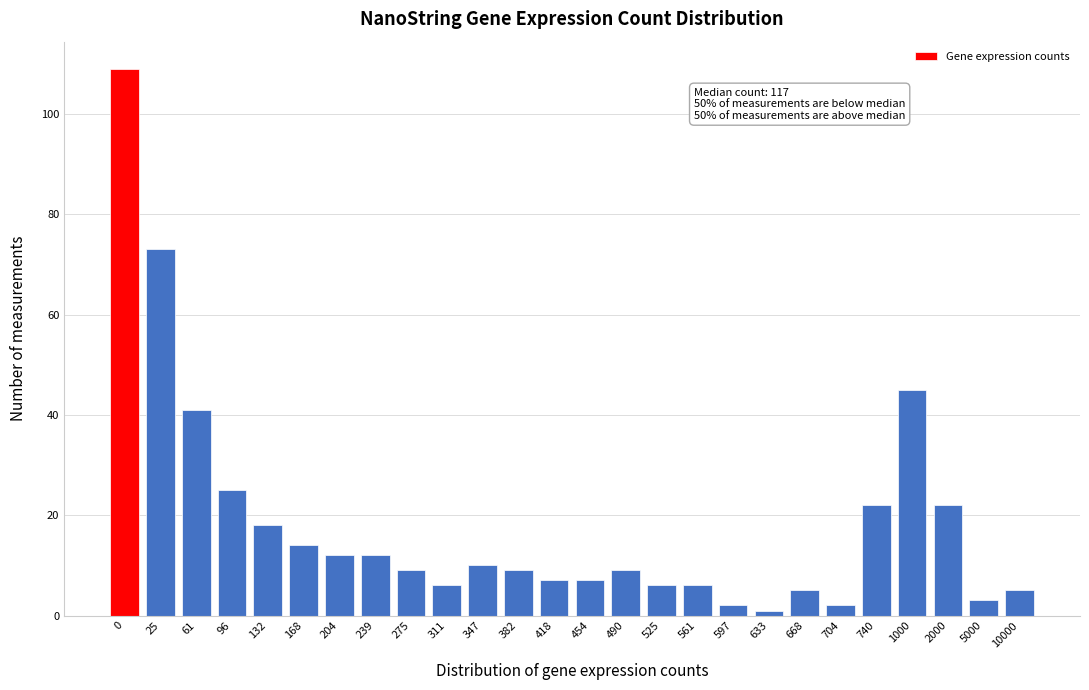

Reading left to right, what are all the values shown in this chart?

109	73	41	25	18	14	12	12	9	6	10	9	7	7	9	6	6	2	1	5	2	22	45	22	3	5